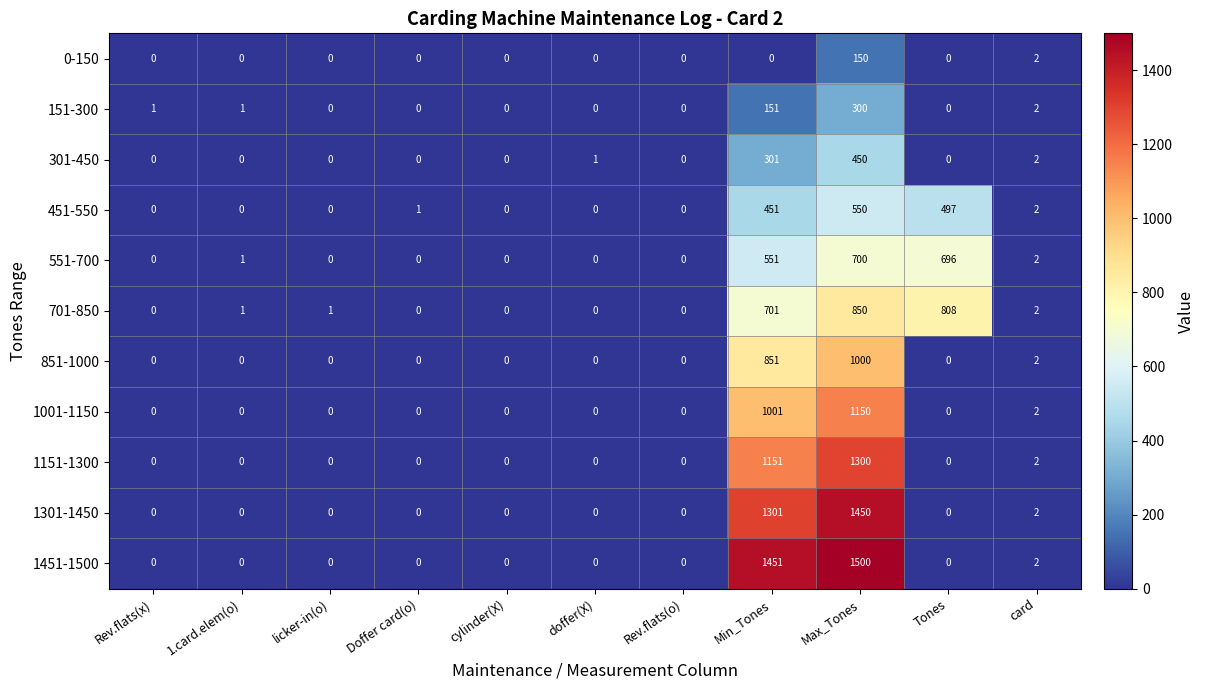

Rank the series by their maximum value, from lowest to highest.

0-150, 151-300, 301-450, 451-550, 551-700, 701-850, 851-1000, 1001-1150, 1151-1300, 1301-1450, 1451-1500